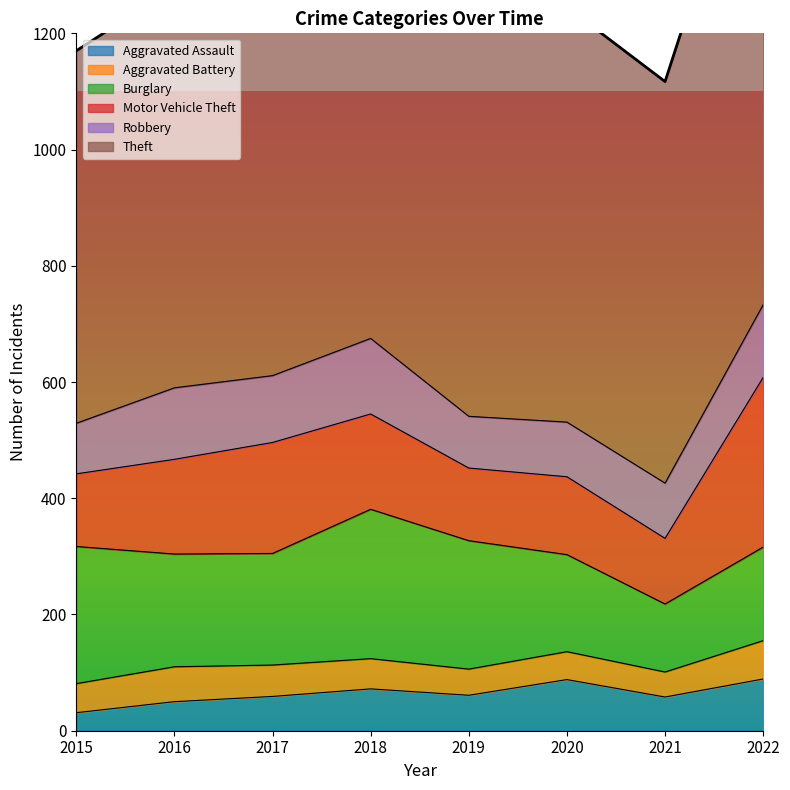

At how many categories does at least one series exceed 567?

8